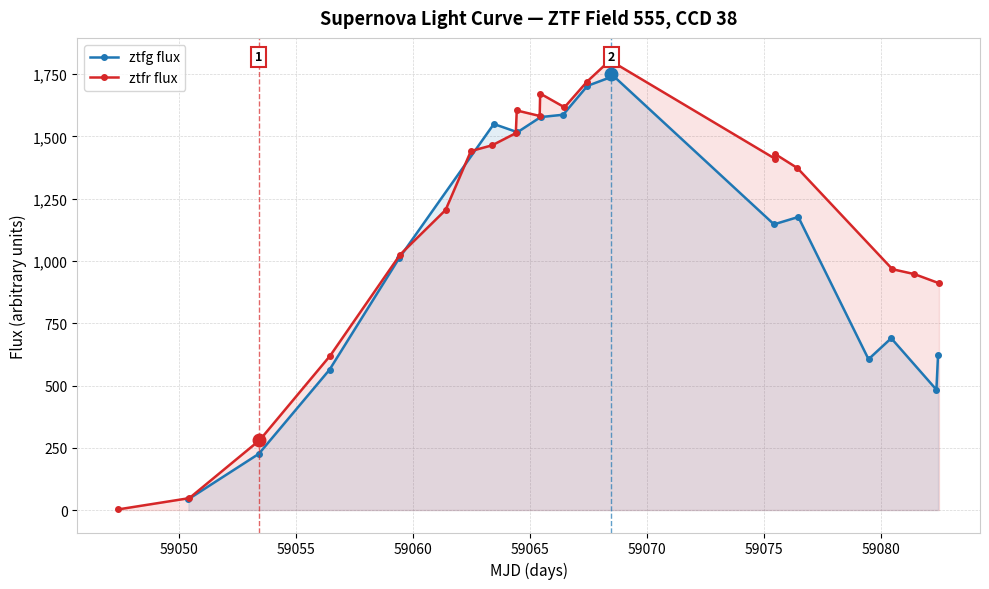

What is the difference between the maximum and minimum values?

1802.9